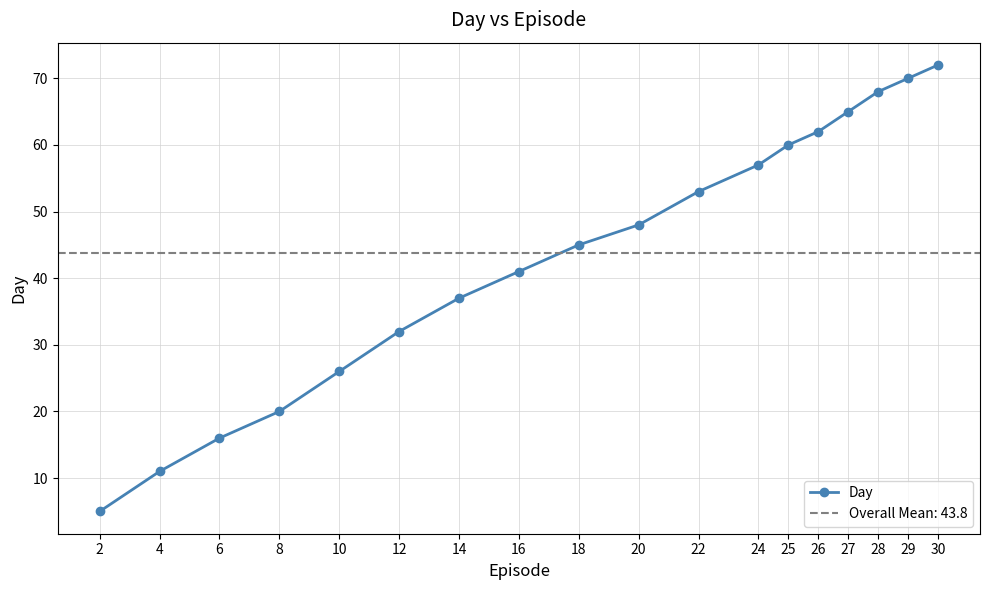

What is the greatest value displayed?

72